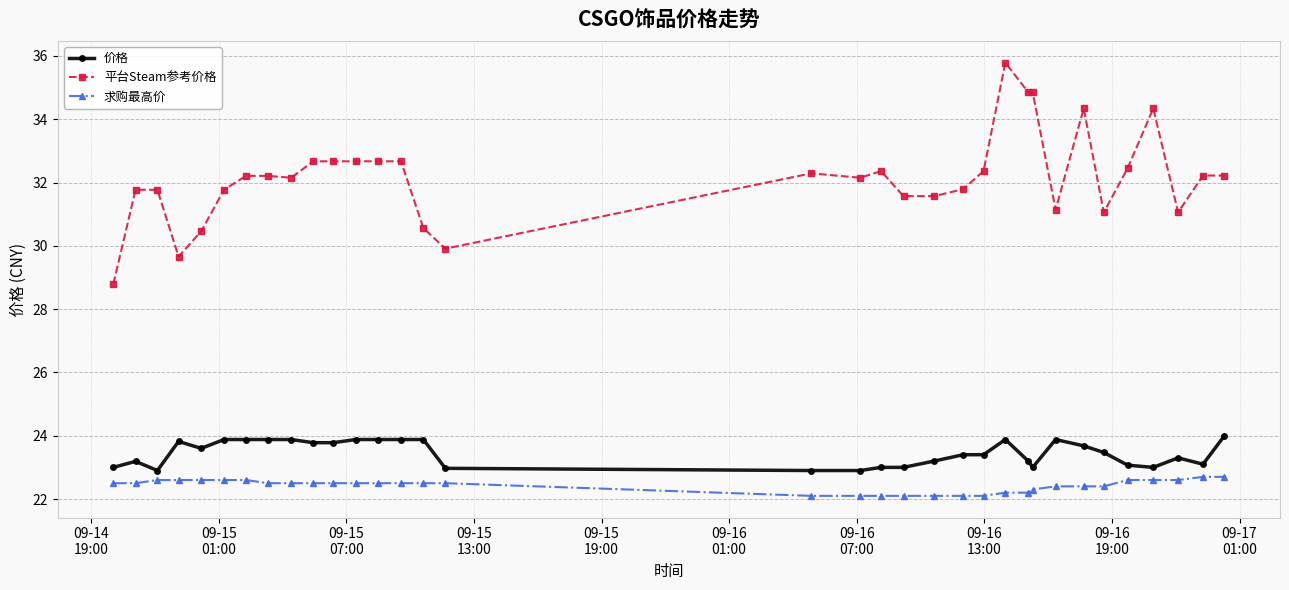

True or false: 平台Steam参考价格 has more than 2 points higher than both neighbors.

True